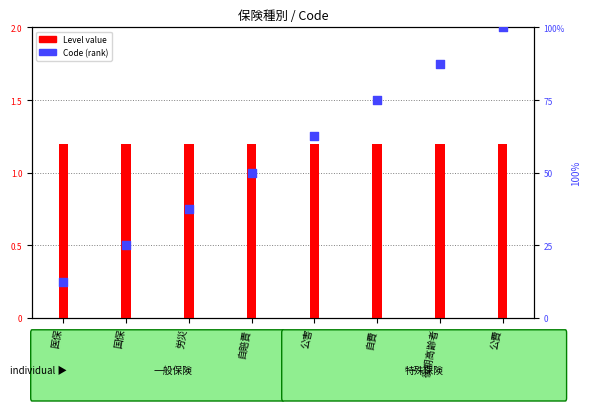

Which series reaches the maximum Y coordinate?

Code (percentile)